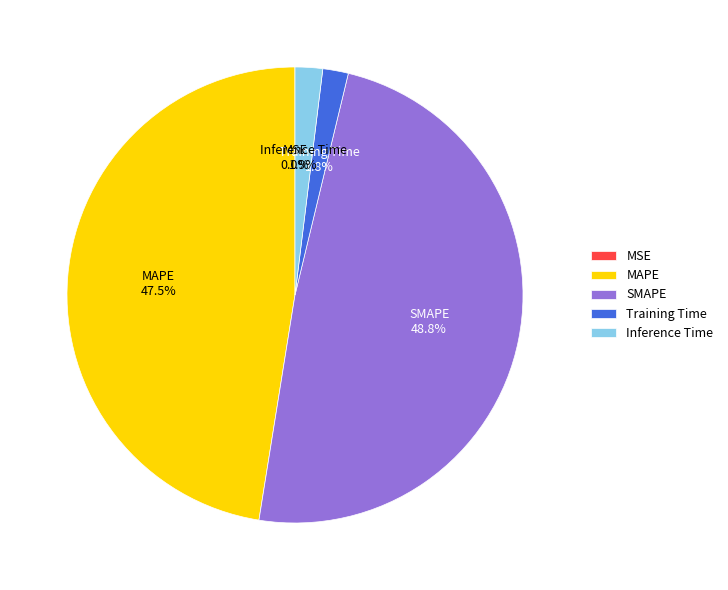

Which has a higher value, Inference Time or SMAPE?

SMAPE